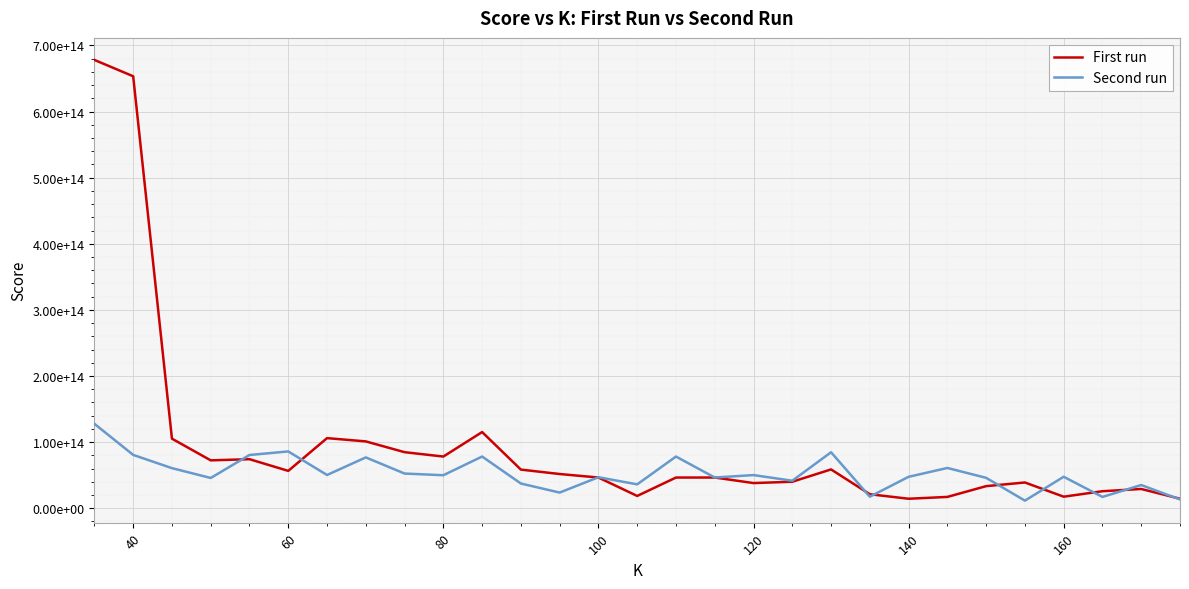

What is the difference between the maximum and minimum values in the First run series?

663882620158944.4